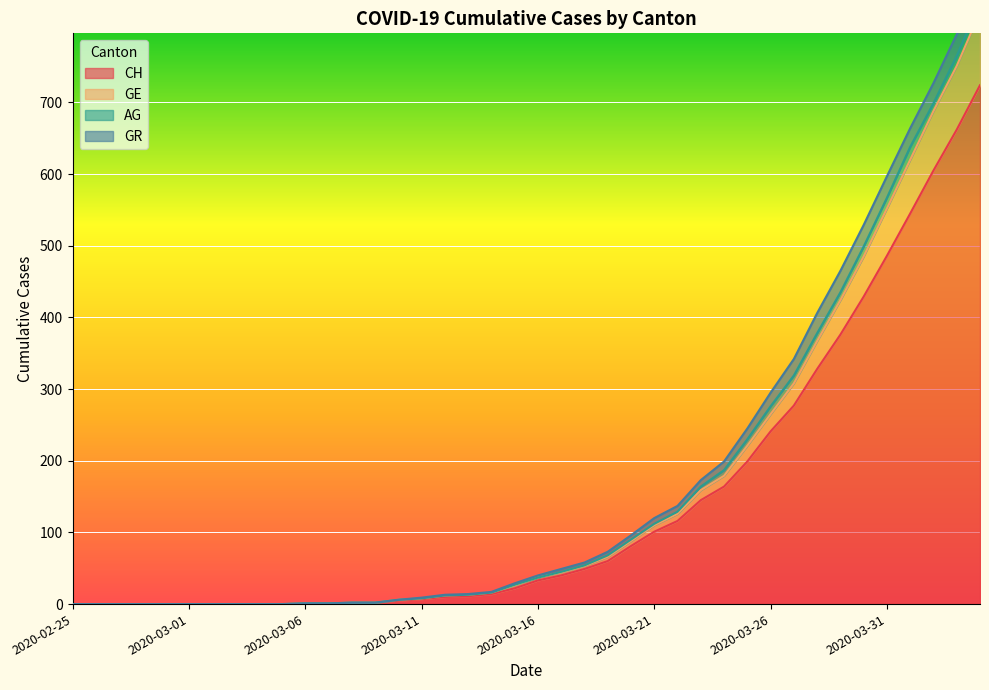

True or false: CH has a value of 122 at 2020-03-31.

False